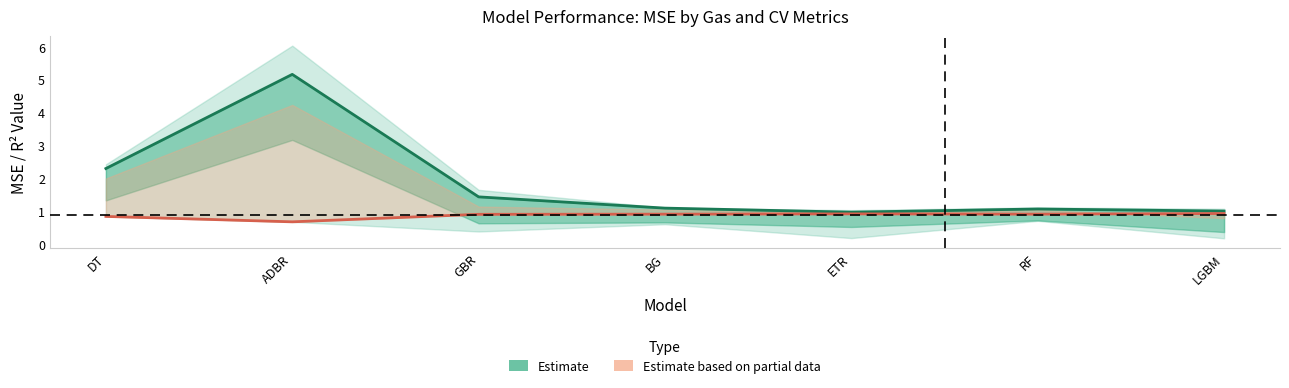

What is the difference between the highest and lowest values at DT?

1.5